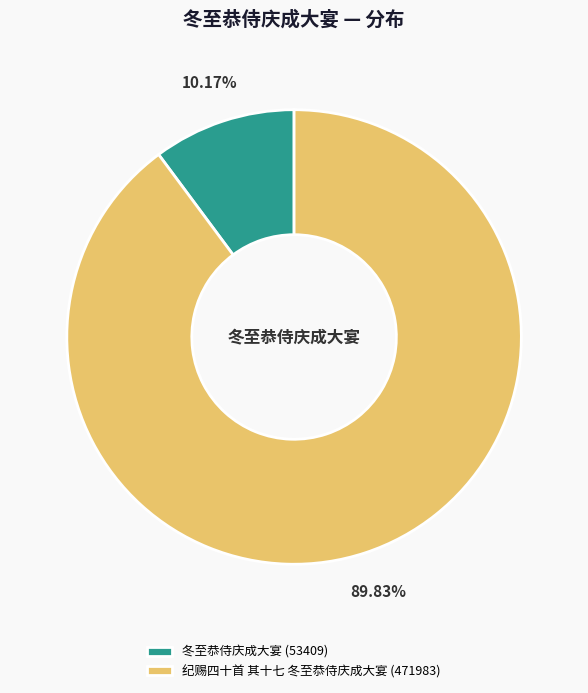

What percentage is the 冬至恭侍庆成大宴 slice, to the nearest percent?

10%